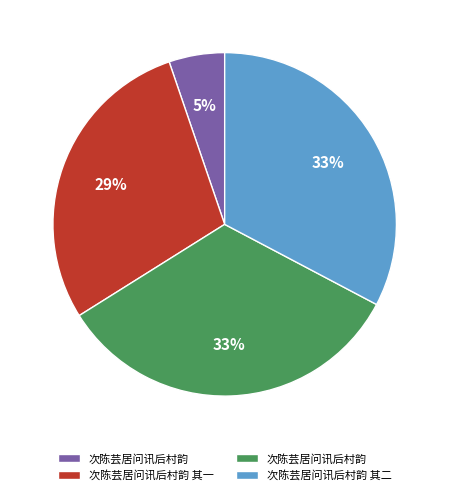

Does any single category account for the majority?

No